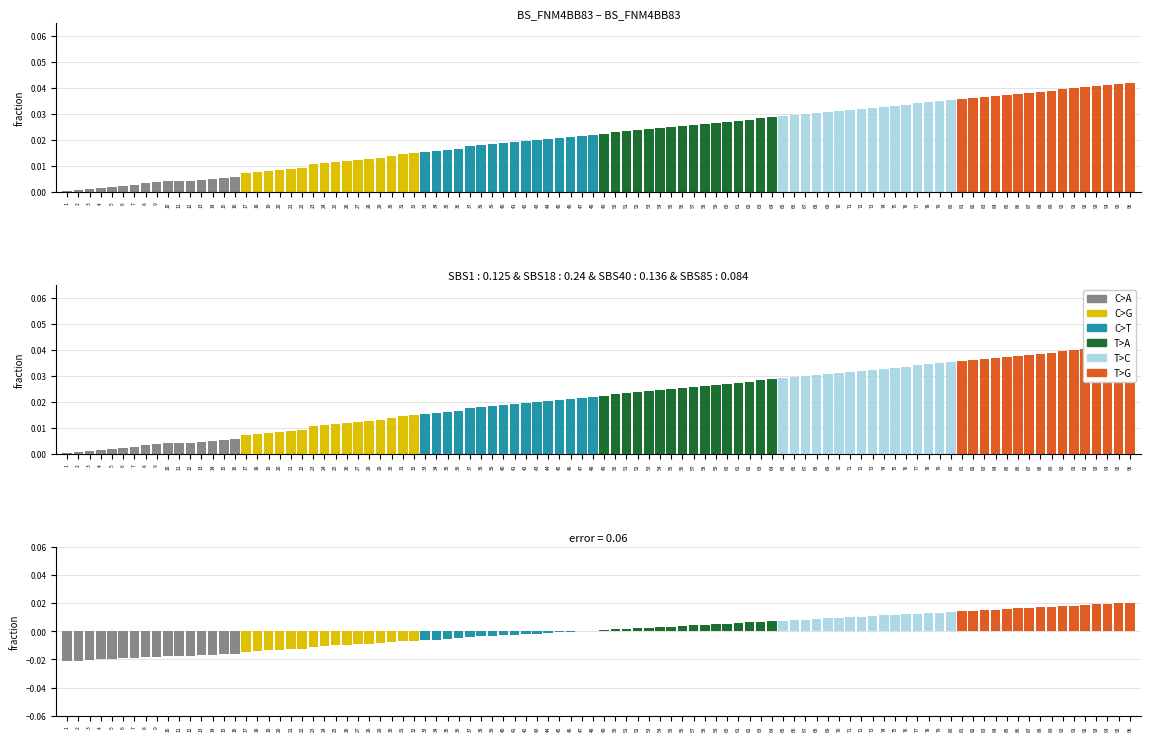

Which series has the largest total across all categories?

T>G